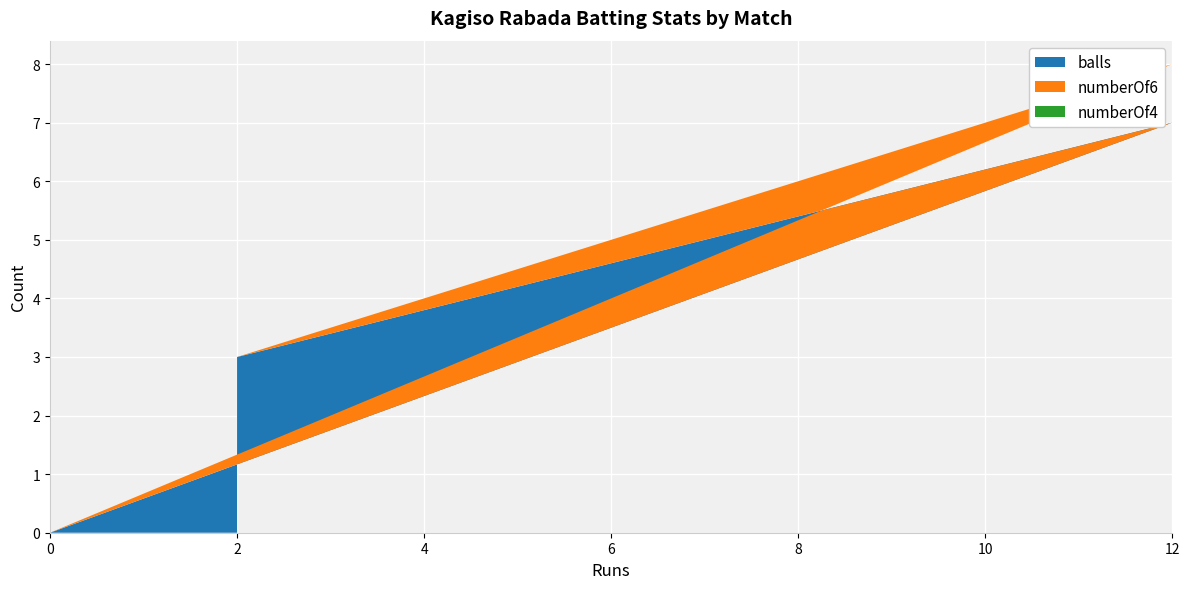

Reading left to right, what are all the values shown in this chart?

balls: 0=0	0=0	0=0	12=7	2=3
numberOf6: 0=0	0=0	0=0	12=1	2=0
numberOf4: 0=0	0=0	0=0	12=0	2=0